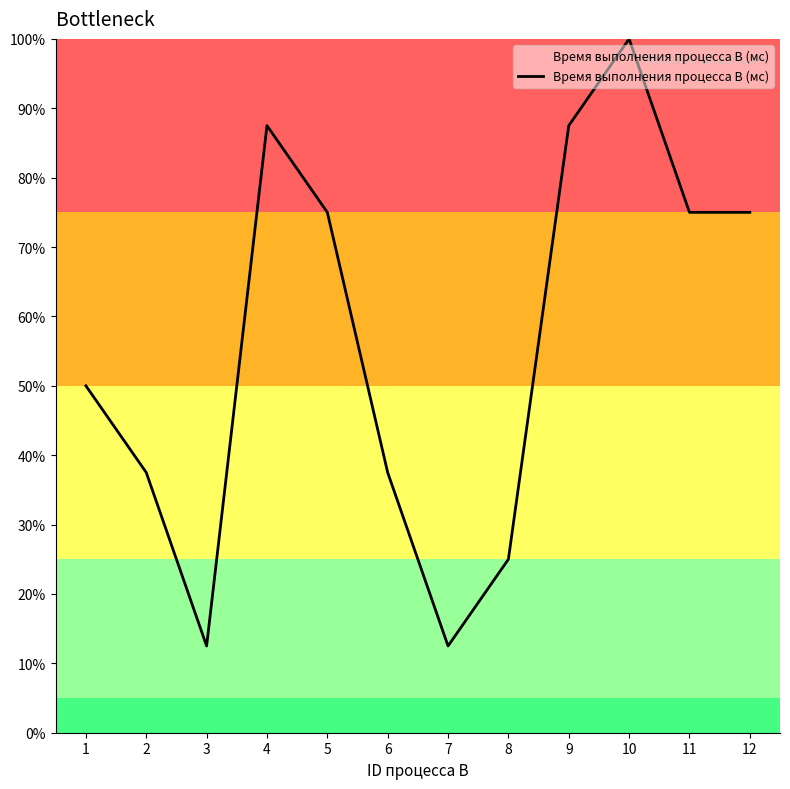

What is the smallest value displayed?

12.5